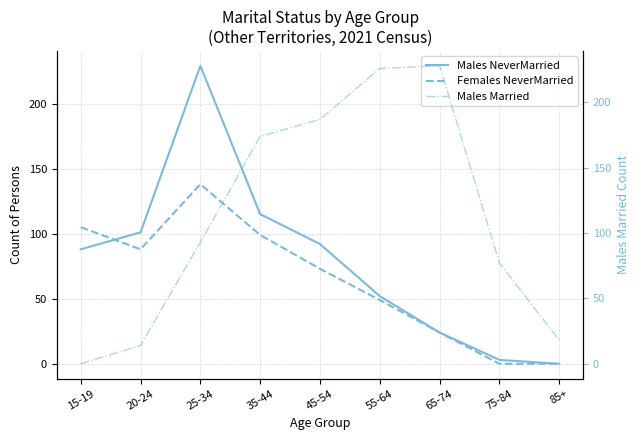

True or false: Males NeverMarried and Males Married cross at least once.

True